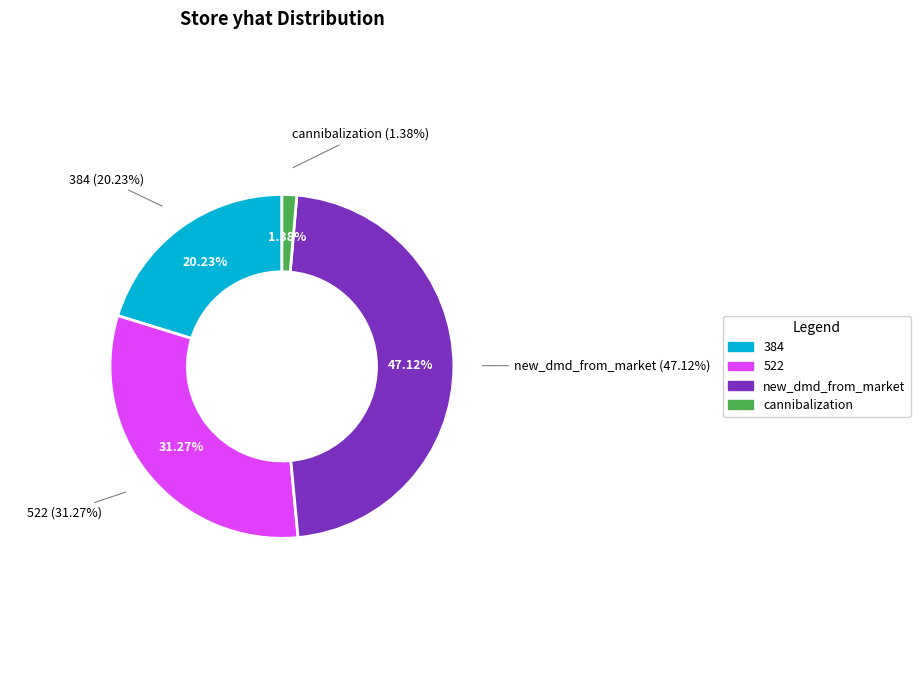

To the nearest percent, what percentage of the pie is cannibalization?

1%